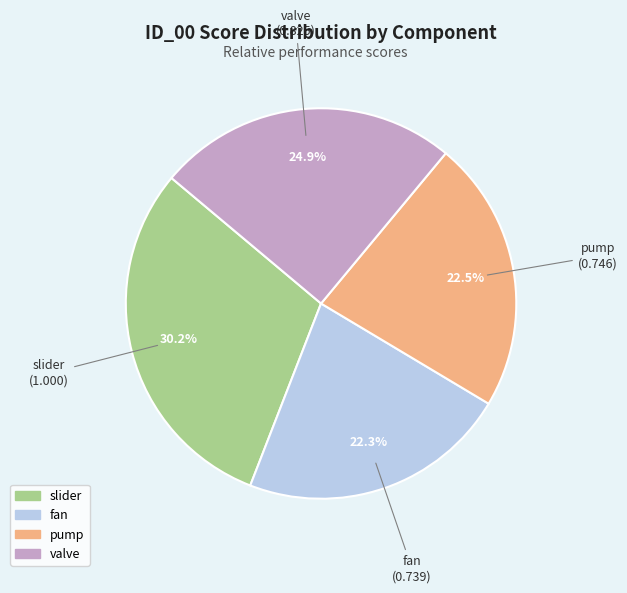

Does any single category account for the majority?

No